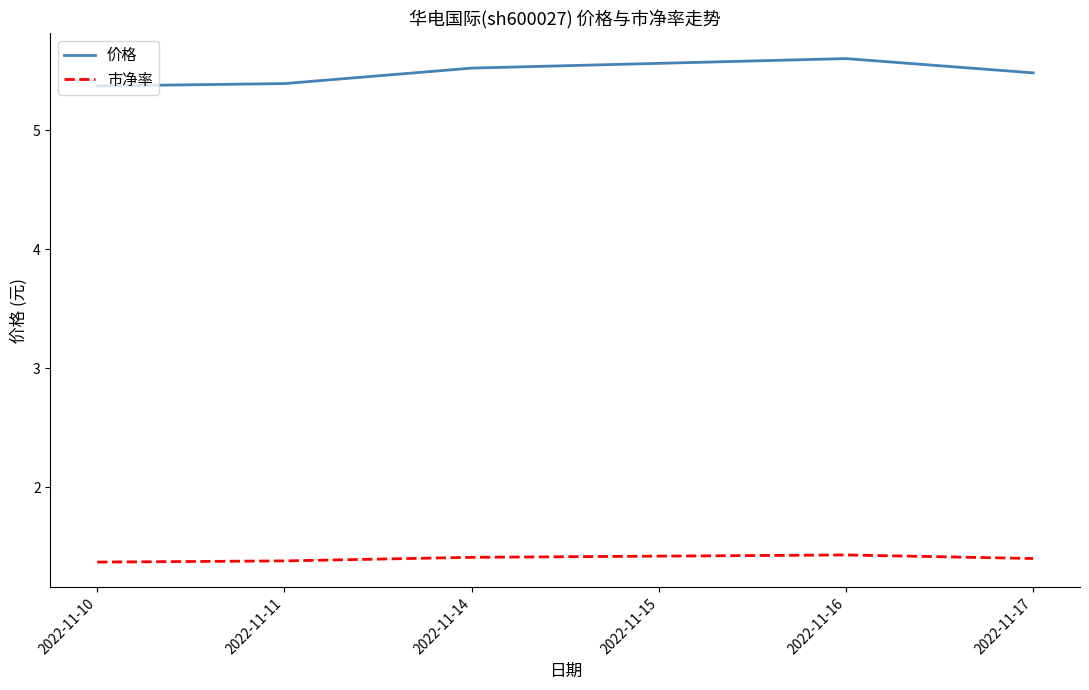

How many lines are shown in the chart?

2